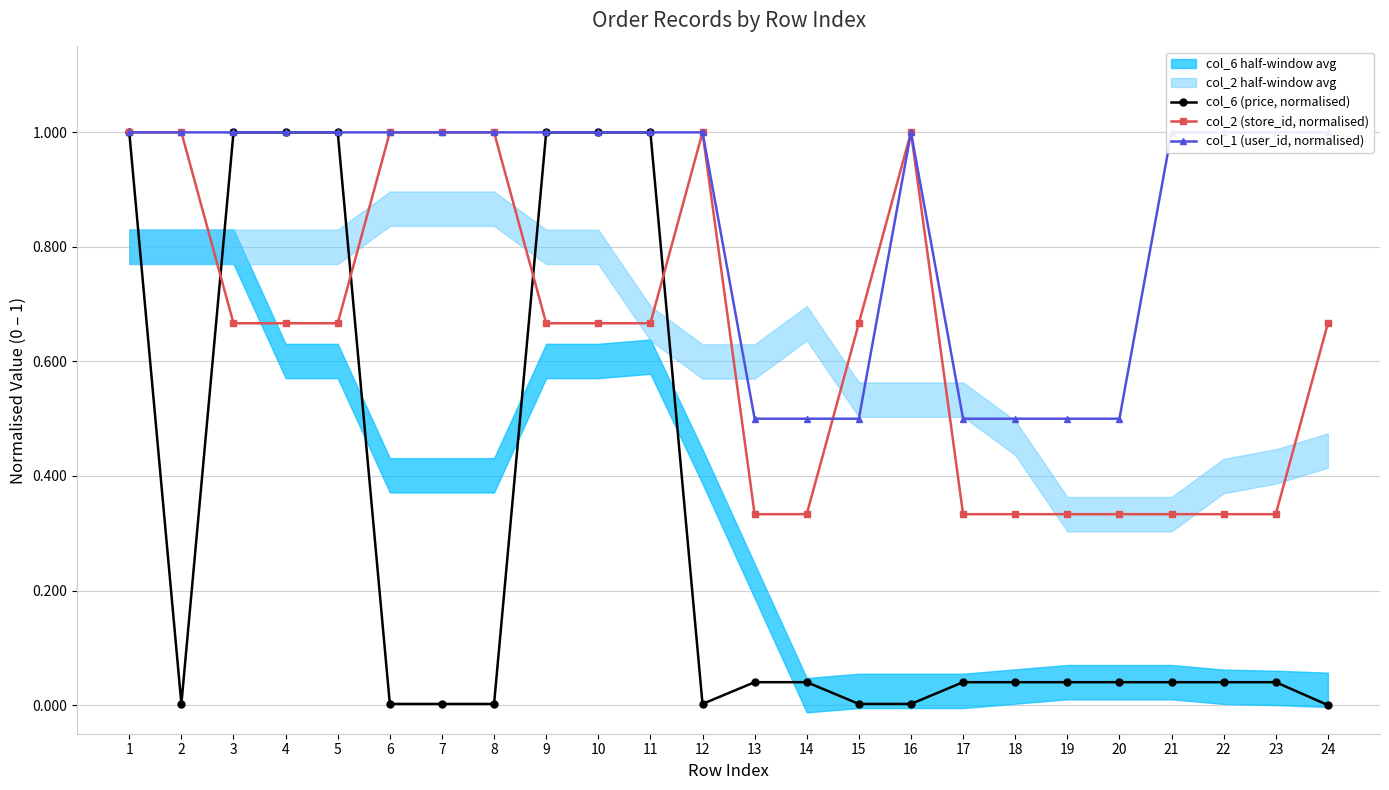

How many times do col_1 (user_id, normalised) and col_2 (store_id, normalised) cross each other?

1